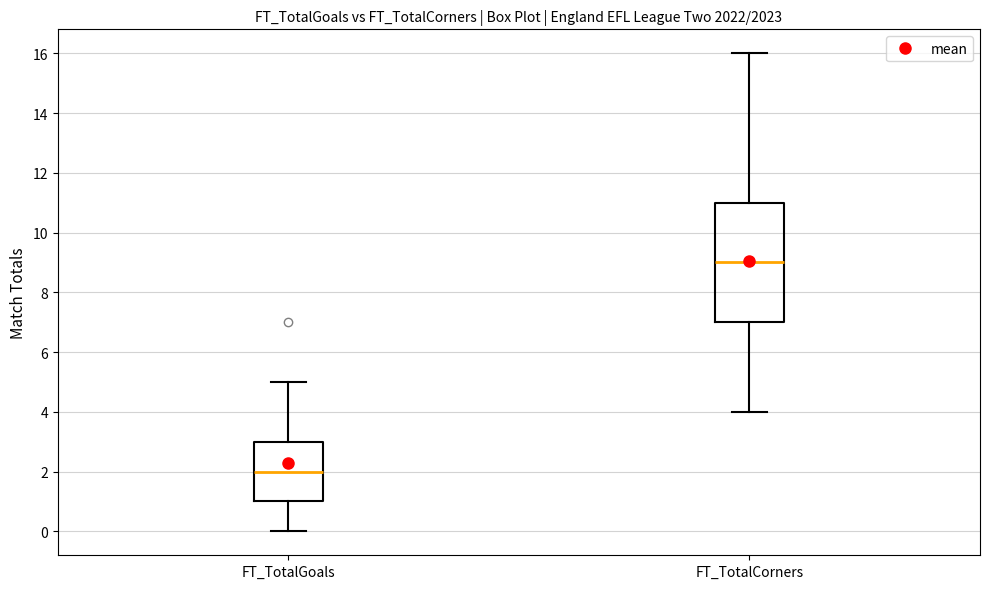

Where is the lower edge of the box for FT_TotalCorners on the y-axis? The values are not printed on the chart, so give them approximately, as read against the axis.

7